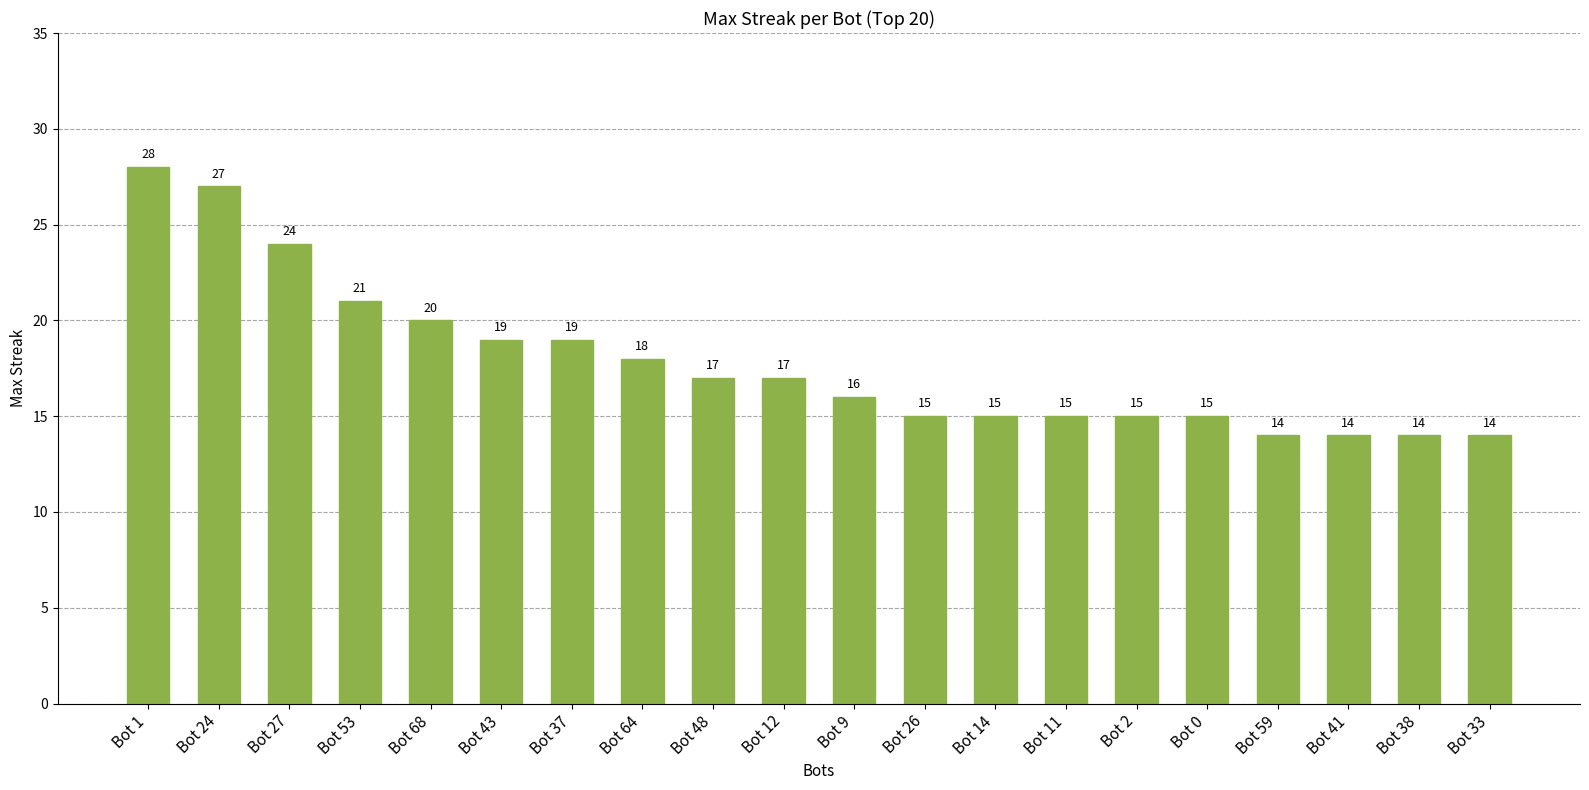

What is the approximate value at Bot 59?

14